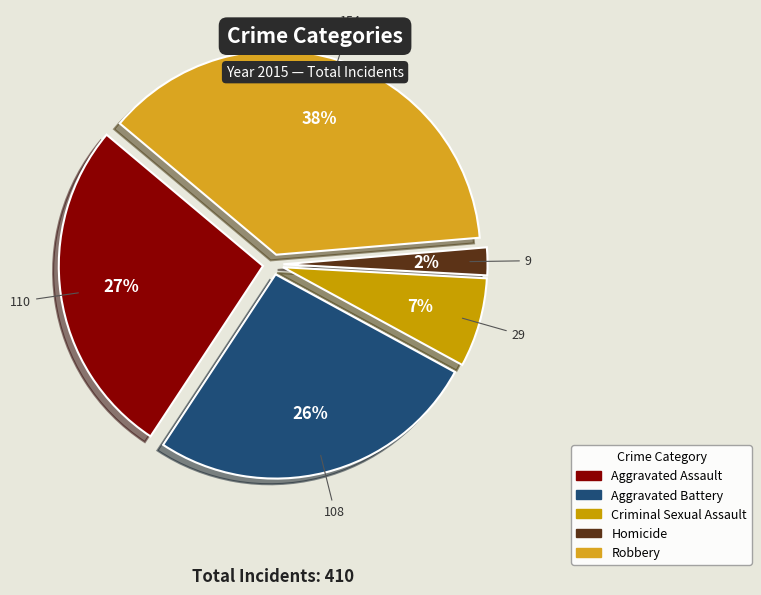

What is the ratio of the value at Aggravated Battery to the value at Robbery?

0.7